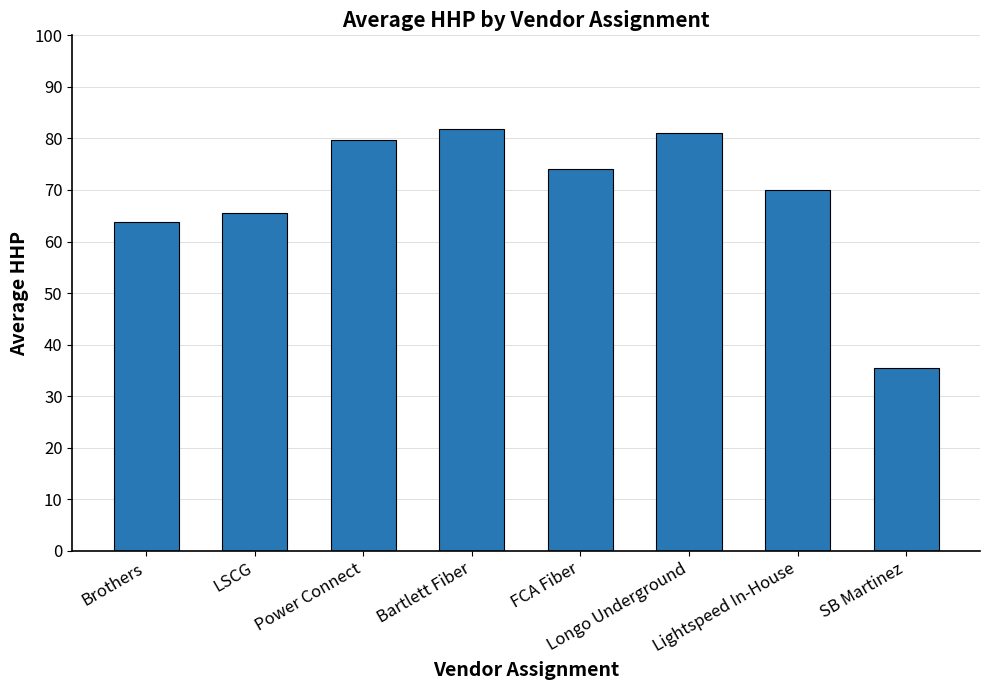

What is the change in value from Brothers to FCA Fiber?

+10.2